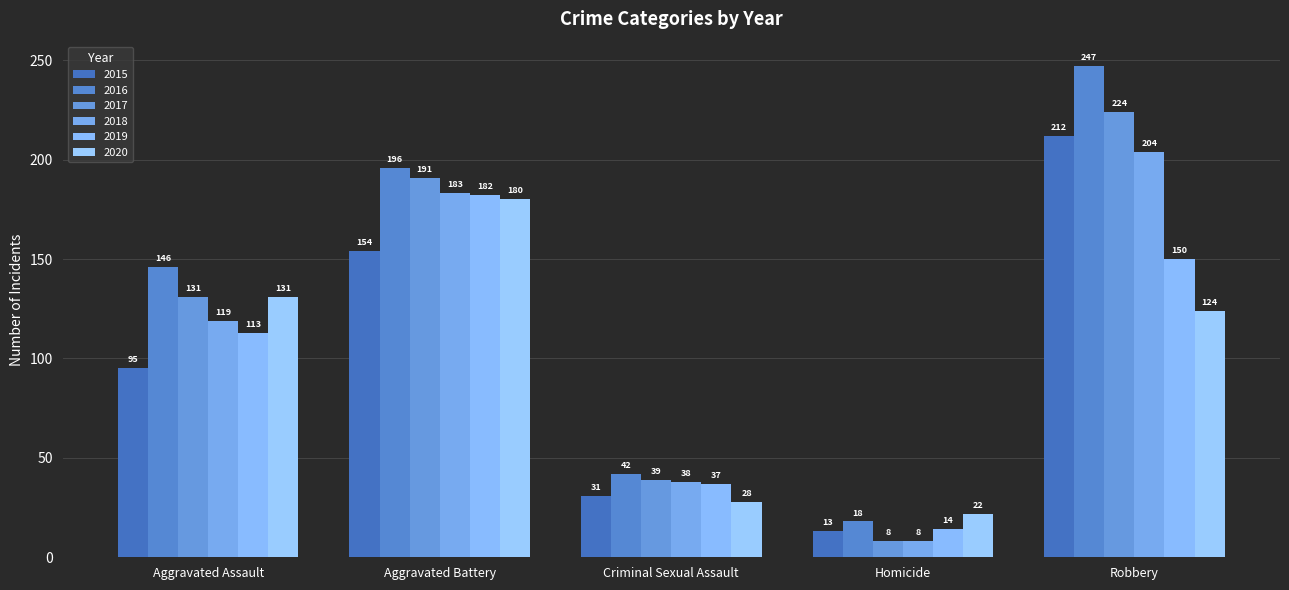

What are all the series names shown in the legend?

2015, 2016, 2017, 2018, 2019, 2020